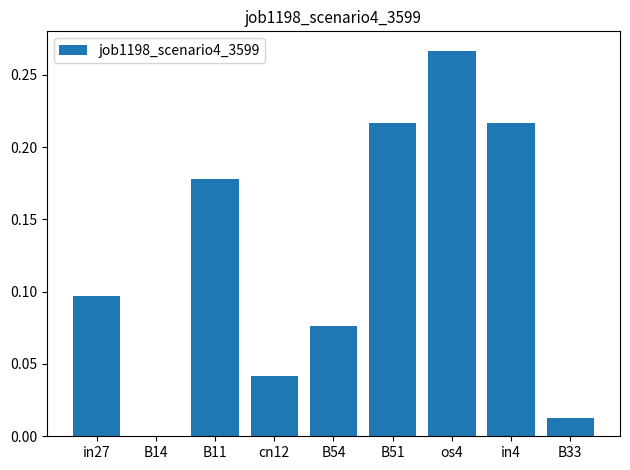

What is the change in value from cn12 to B51?

+0.2